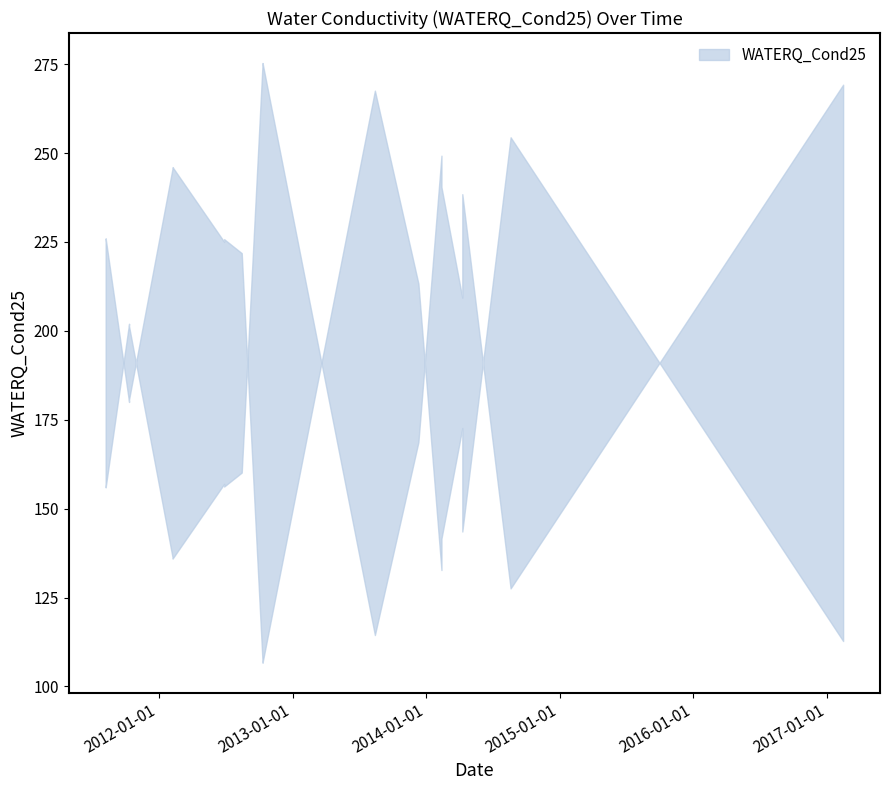

What is the difference between the second highest and second lowest values?

147.7